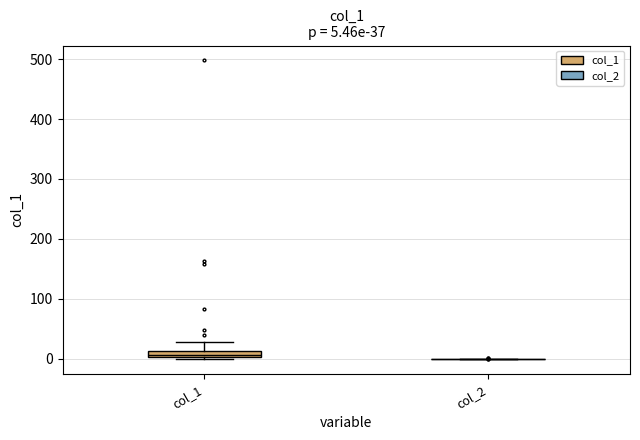

Comparing the boxes themselves (not the whiskers), which one is the tallest?

col_1